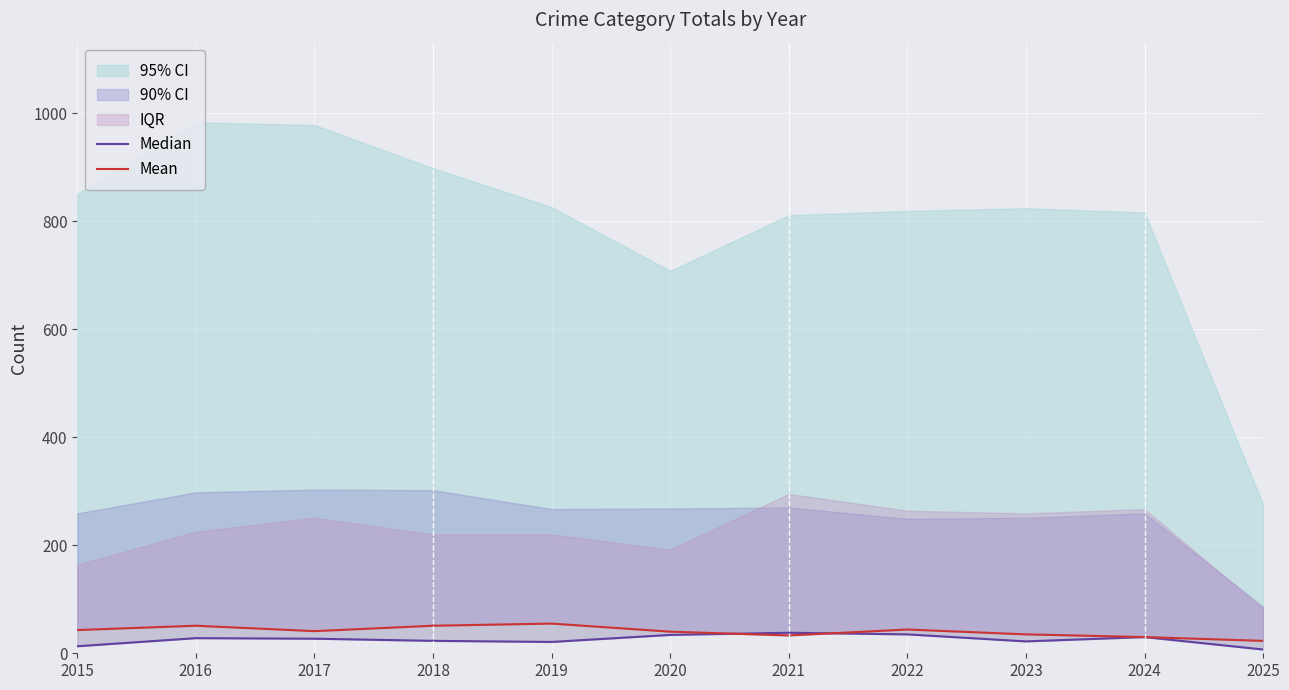

What is the average value of the Mean series?

41